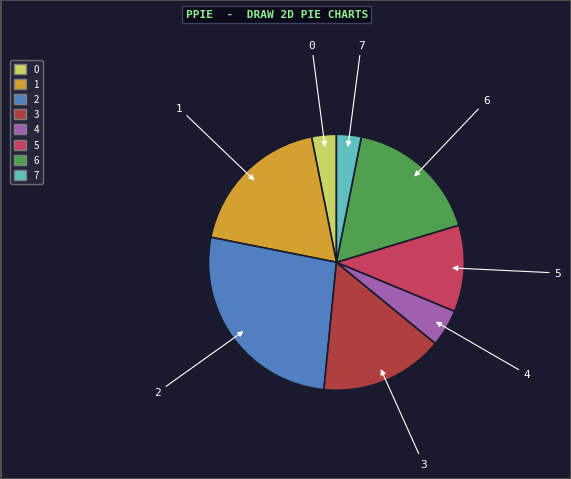

Combined, do 0 and 6 account for over 50%?

No